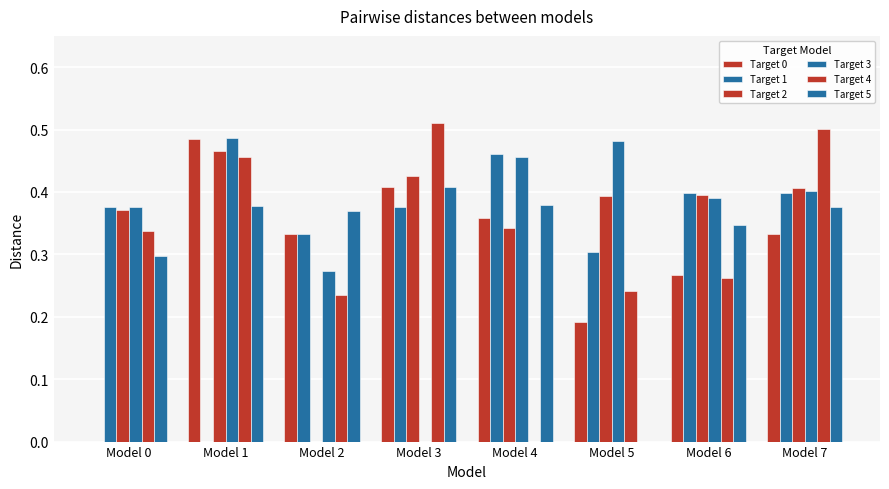

What is the value of the Target 0 bar at the 4th from the left?

0.4